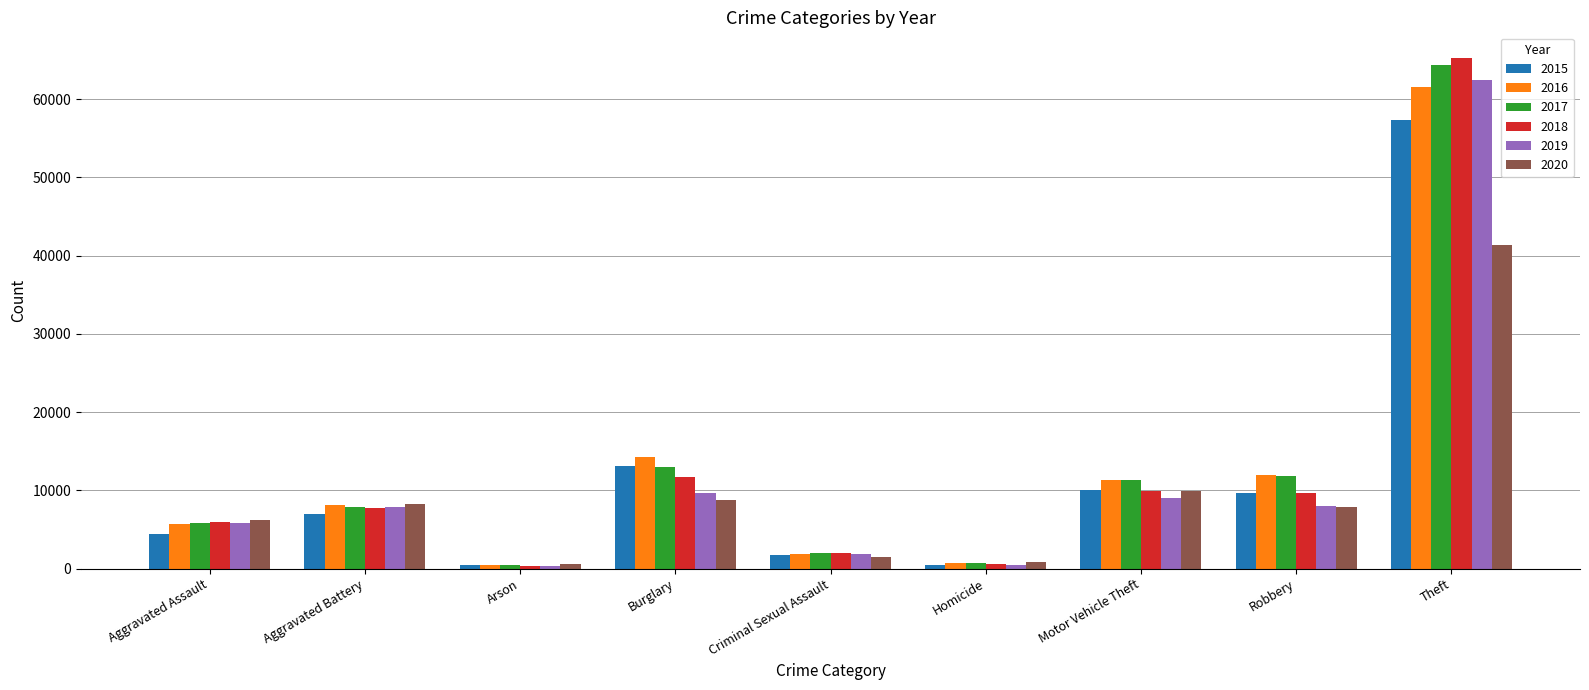

What is the spread (max minus min) of values at Motor Vehicle Theft?

2403